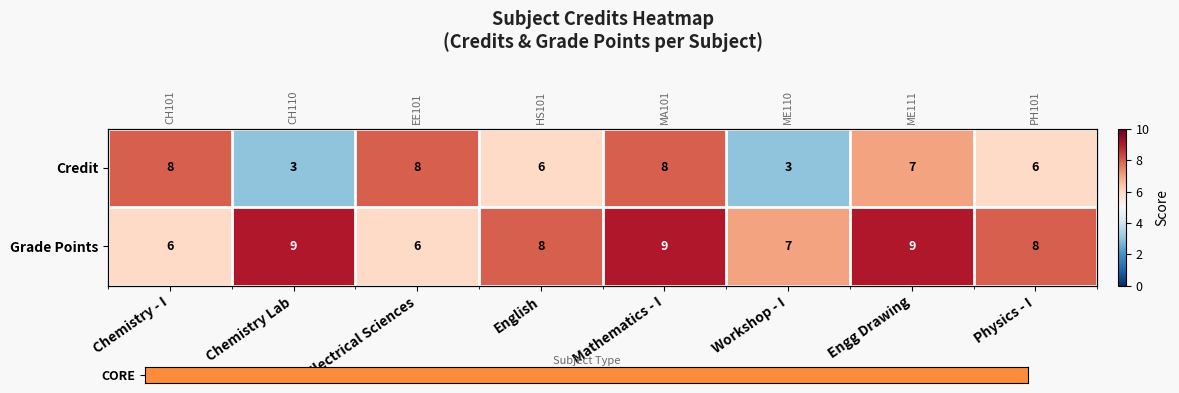

At which label does Grade Points reach its minimum?

Chemistry - I